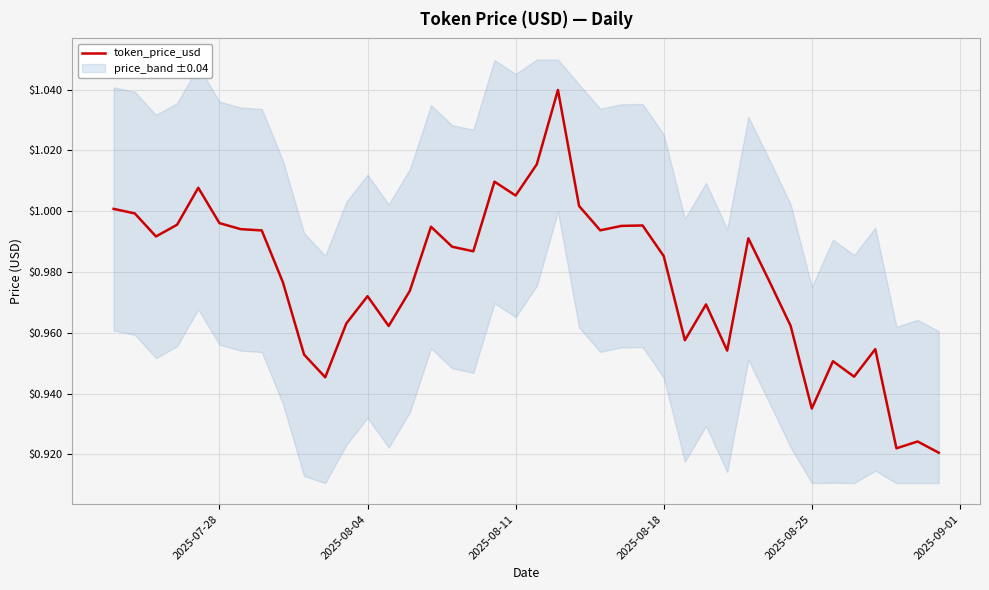

True or false: token_price_usd has a value of 1.5 at 2025-08-11.

False